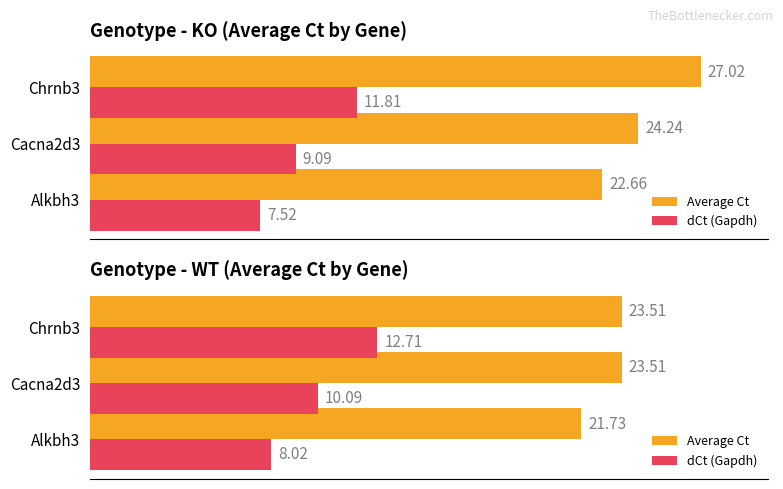

What is the difference between the highest and lowest values at Cacna2d3?

13.4